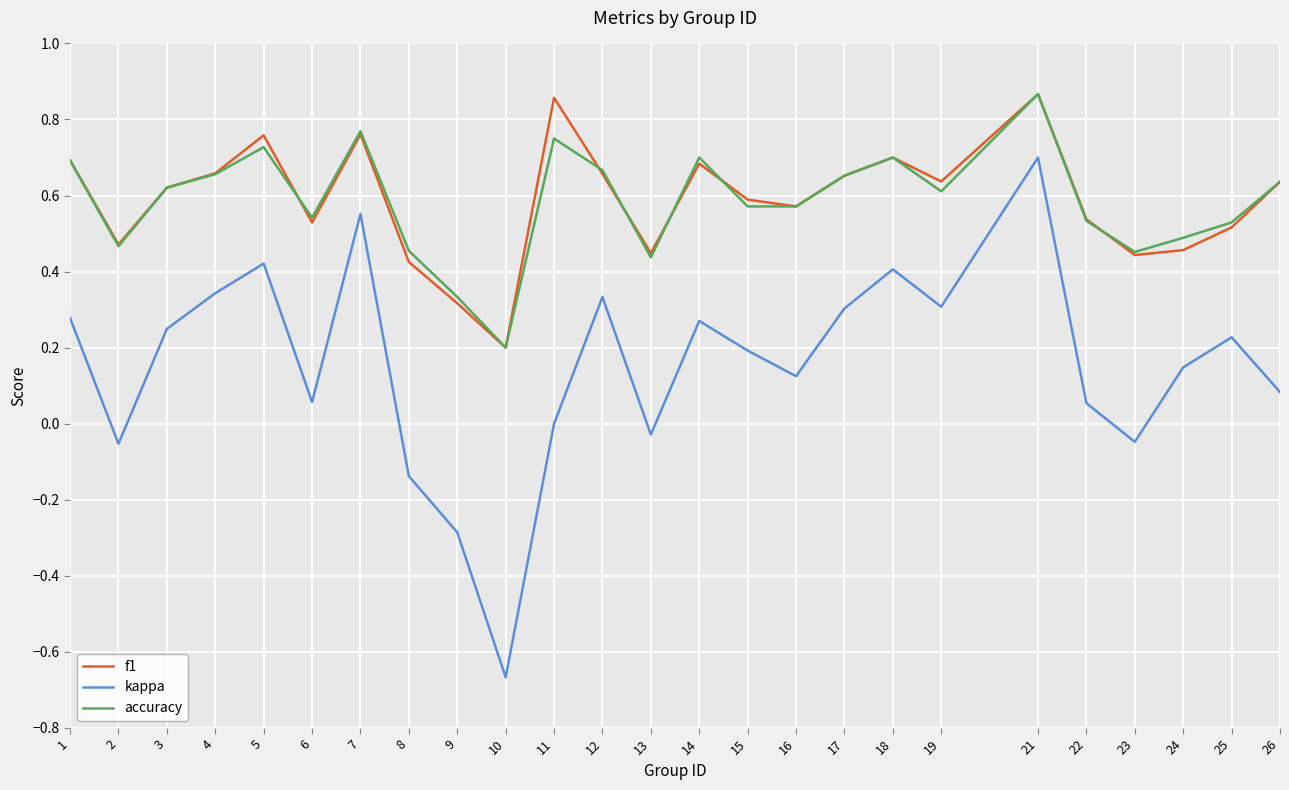

True or false: kappa and accuracy intersect in this chart.

False